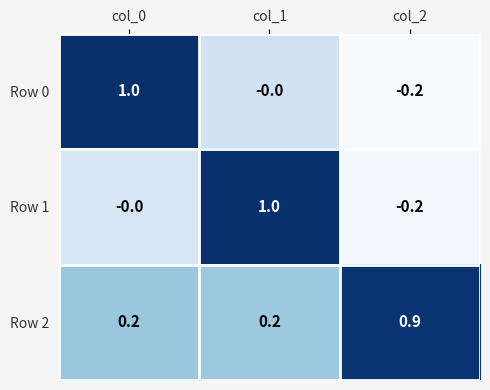

At col_1, list the series in order from smallest to largest.

Row 0, Row 2, Row 1